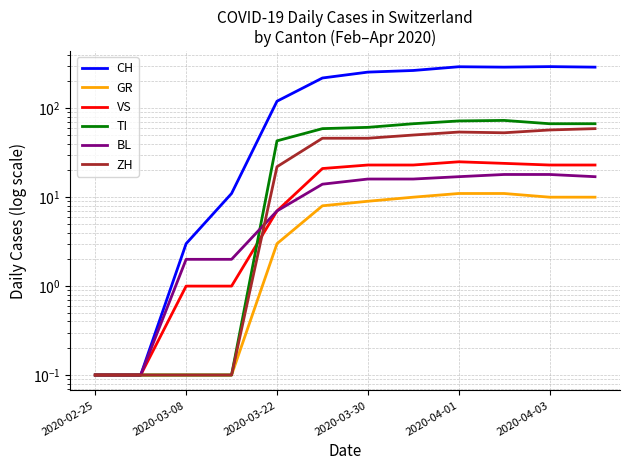

True or false: VS and CH intersect in this chart.

False